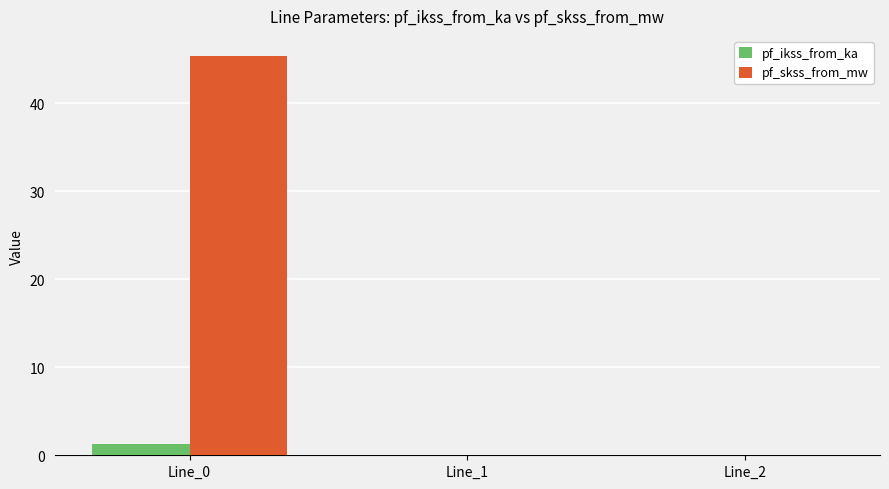

Reading left to right, extract all data points from this chart.

pf_ikss_from_ka: Line_0=1.3	Line_1=0.0	Line_2=0.0
pf_skss_from_mw: Line_0=45.4	Line_1=0.0	Line_2=0.0